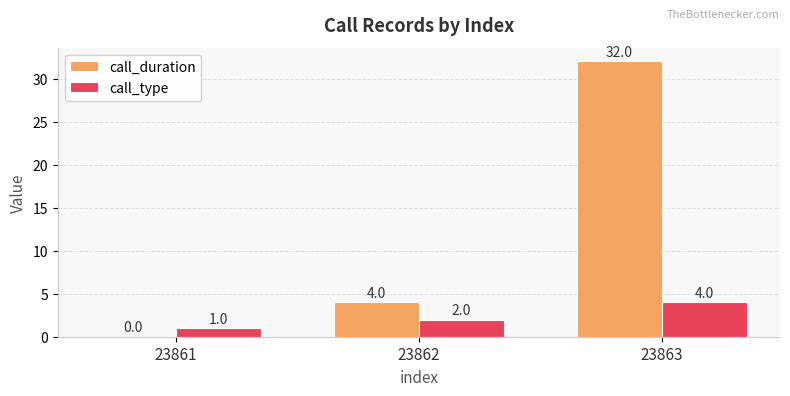

Is the value of call_duration at 23862 greater than the value of call_type at 23861?

Yes